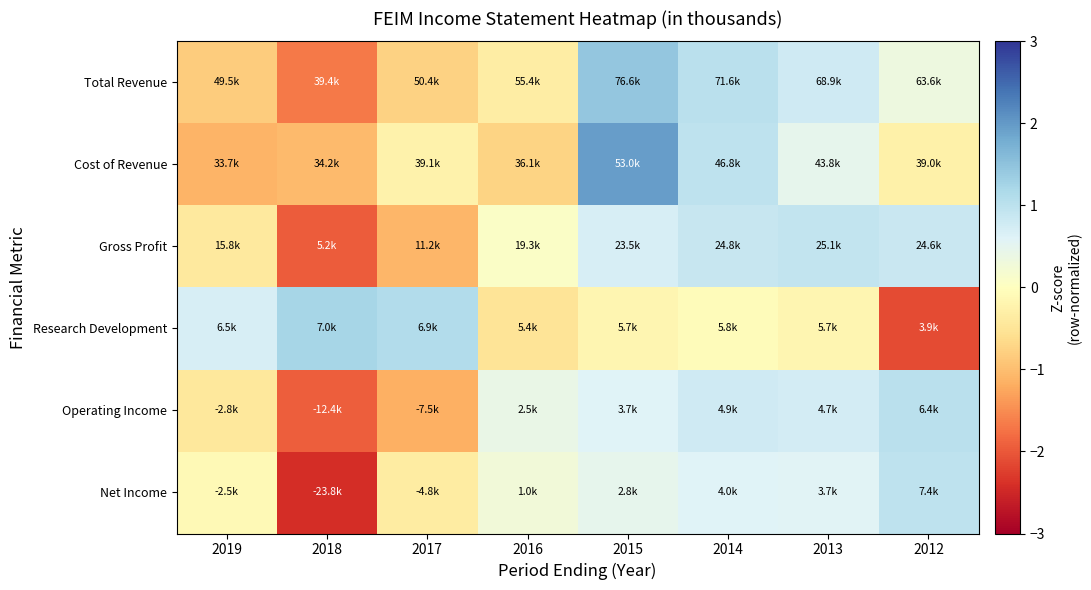

Reading right to left, extract all data points from this chart.

Total Revenue: 2012=0.3	2013=0.8	2014=1.0	2015=1.4	2016=-0.3	2017=-0.8	2018=-1.7	2019=-0.8
Cost of Revenue: 2012=-0.3	2013=0.5	2014=1.0	2015=2.0	2016=-0.7	2017=-0.3	2018=-1.0	2019=-1.1
Gross Profit: 2012=0.9	2013=0.9	2014=0.9	2015=0.7	2016=0.1	2017=-1.1	2018=-1.9	2019=-0.4
Research Development: 2012=-2.1	2013=-0.2	2014=-0.1	2015=-0.2	2016=-0.5	2017=1.1	2018=1.2	2019=0.7
Operating Income: 2012=1.0	2013=0.7	2014=0.8	2015=0.6	2016=0.4	2017=-1.2	2018=-1.9	2019=-0.4
Net Income: 2012=1.0	2013=0.6	2014=0.6	2015=0.5	2016=0.3	2017=-0.4	2018=-2.4	2019=-0.1